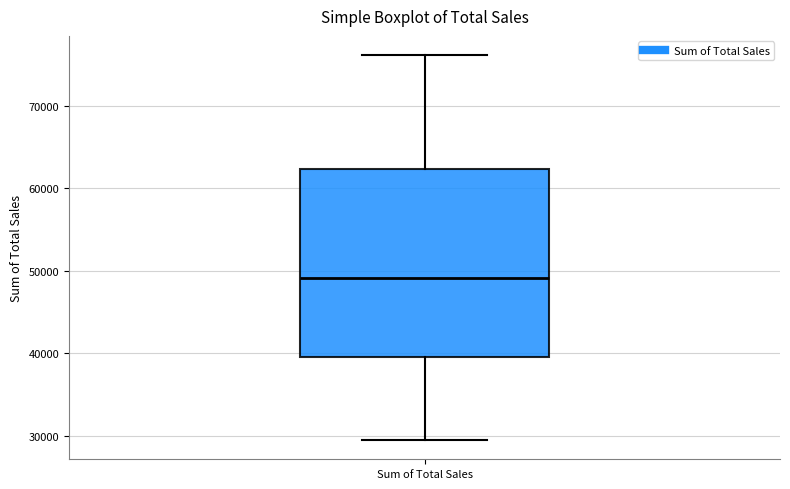

Read this box plot against the y-axis: the position of the median line, the range covered by the box, and the ends of both whiskers. The values are not printed on the chart, so give them approximately, as read against the axis.

median 49000, box 40000 to 62000, whiskers 29000 to 76000